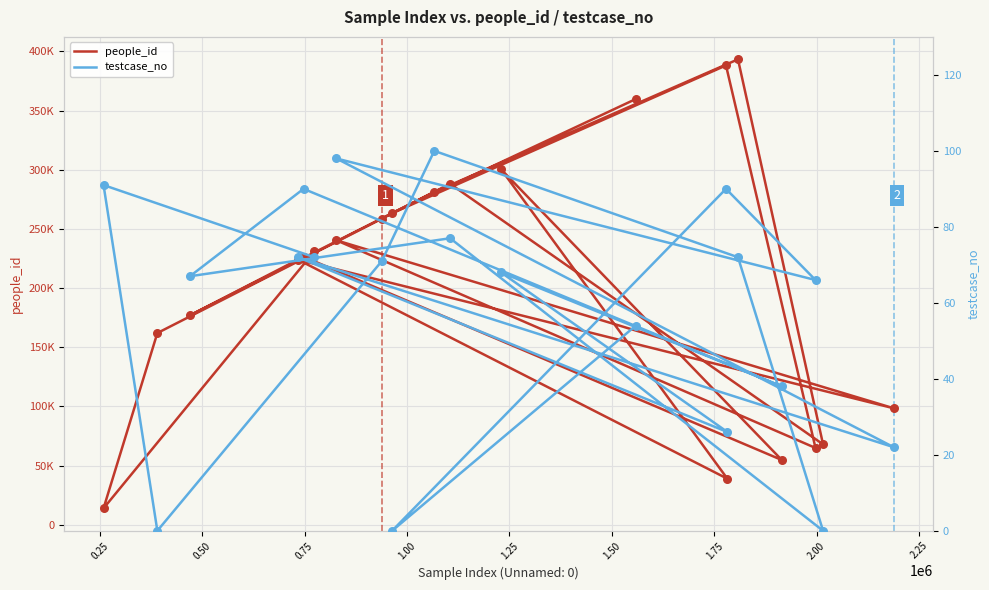

Which series has the largest Y range (max minus min)?

people_id